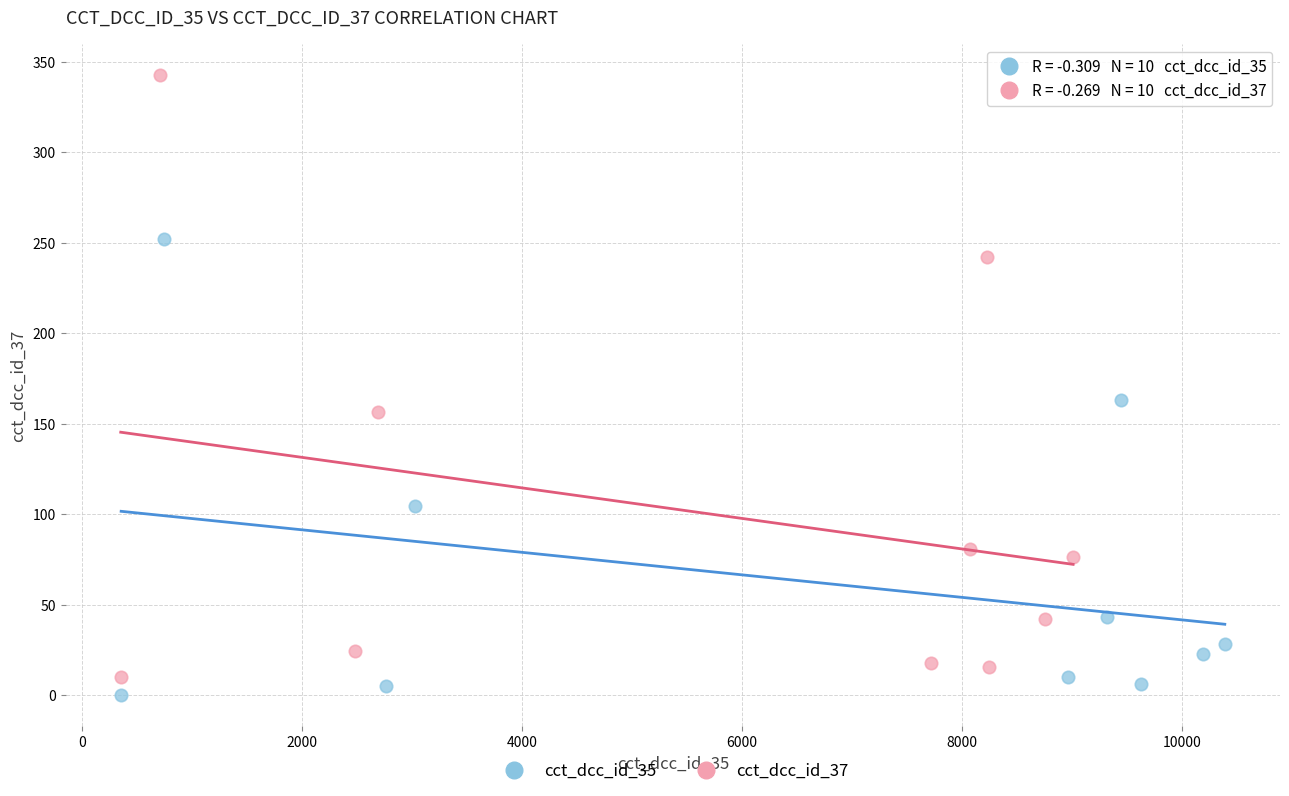

Which series contains the highest Y value?

cct_dcc_id_37